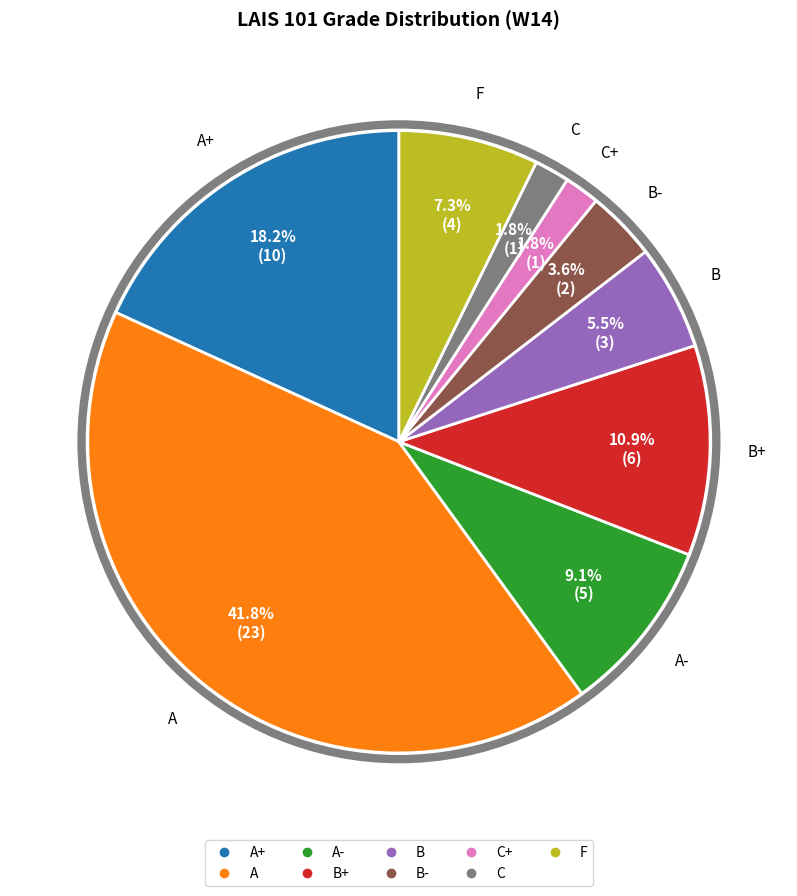

To the nearest percent, what is the average slice percentage?

11%